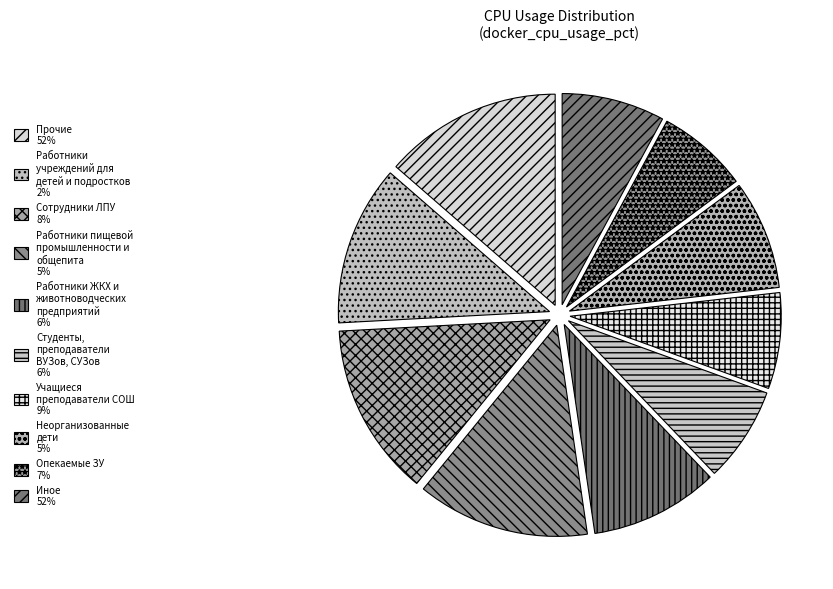

To the nearest percent, what is the difference between the largest and smallest slice percentages?

7%